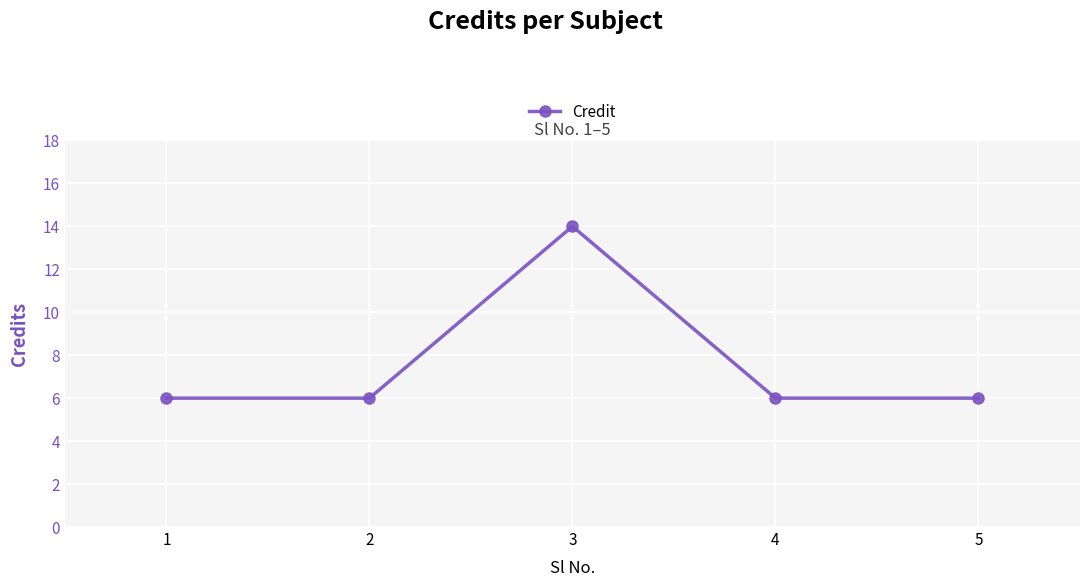

What is the change in value from 3 to 5?

-8